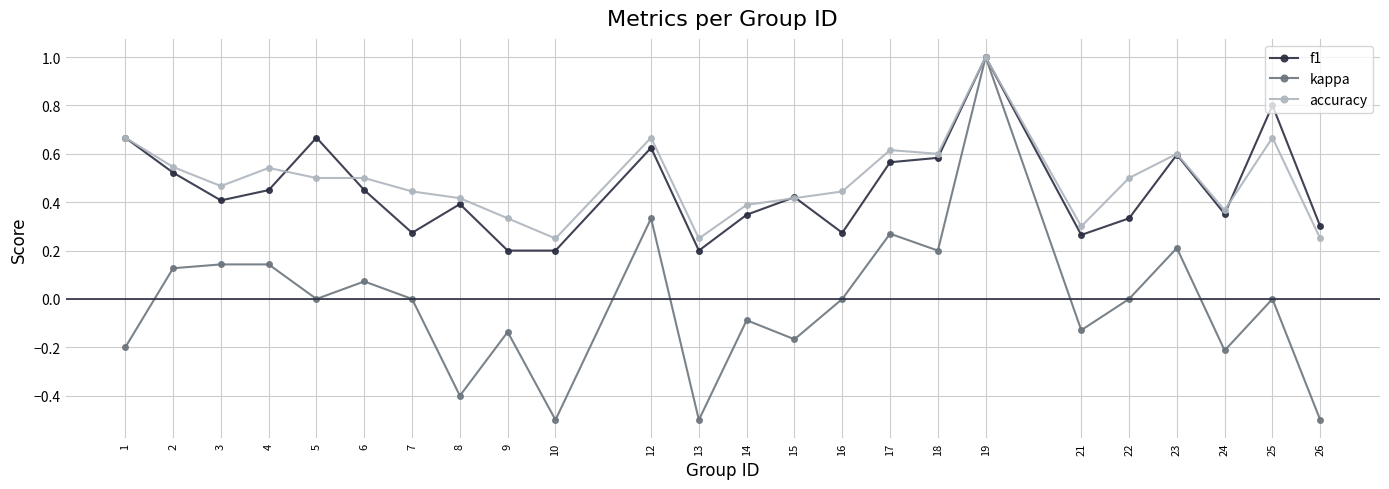

At which category is the sum across all series the highest?

19